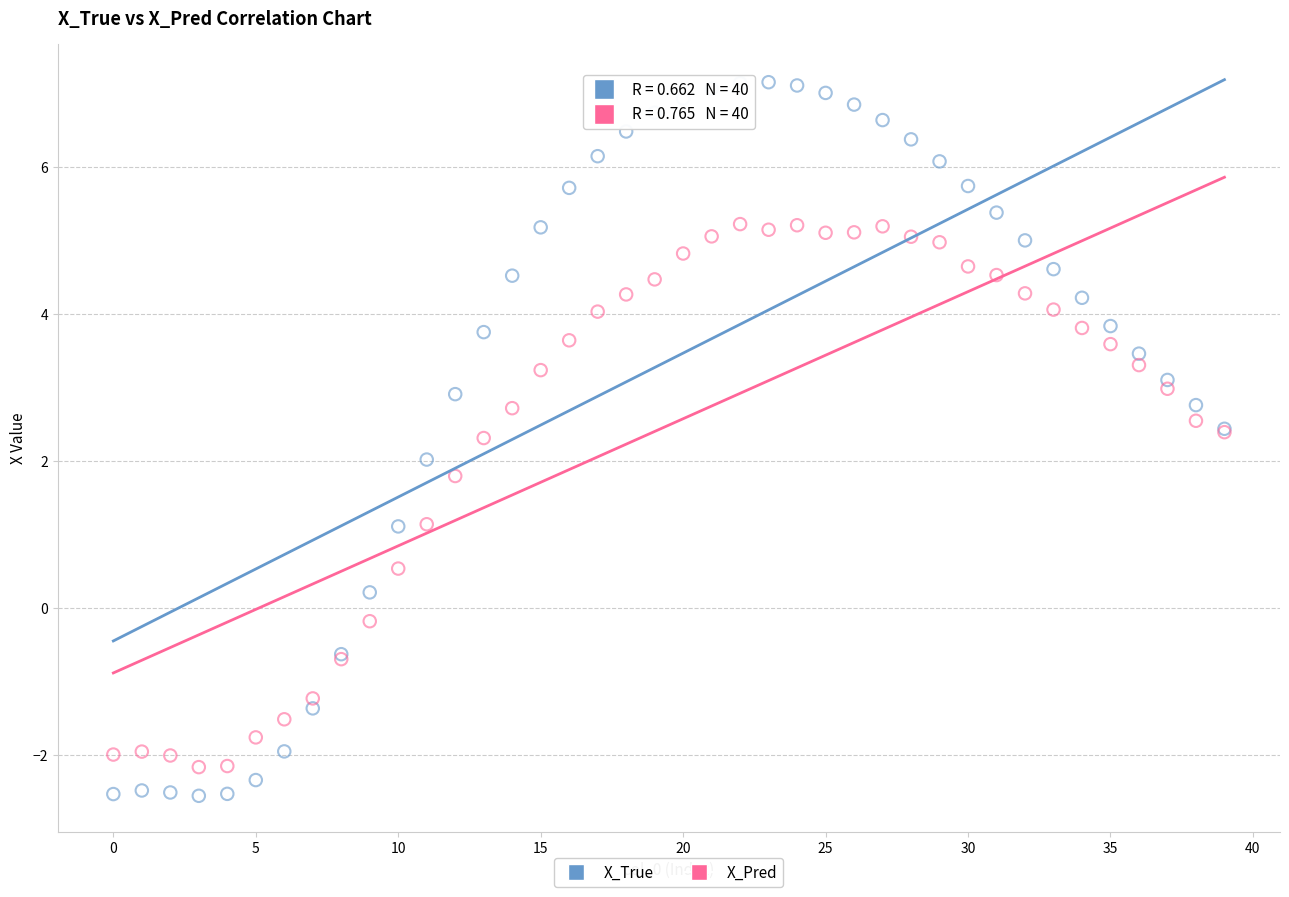

Which series reaches the maximum Y coordinate?

X_True